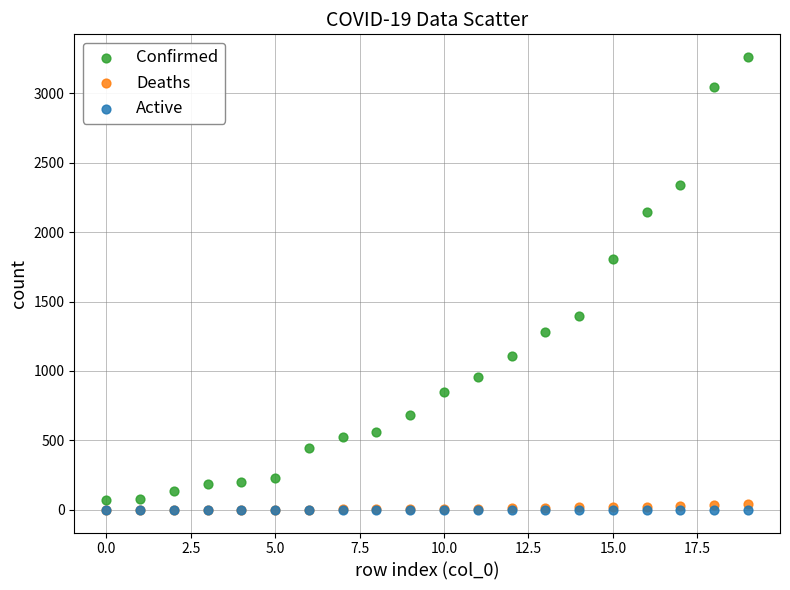

Across all series, what Y value is closest to 1630?

1809